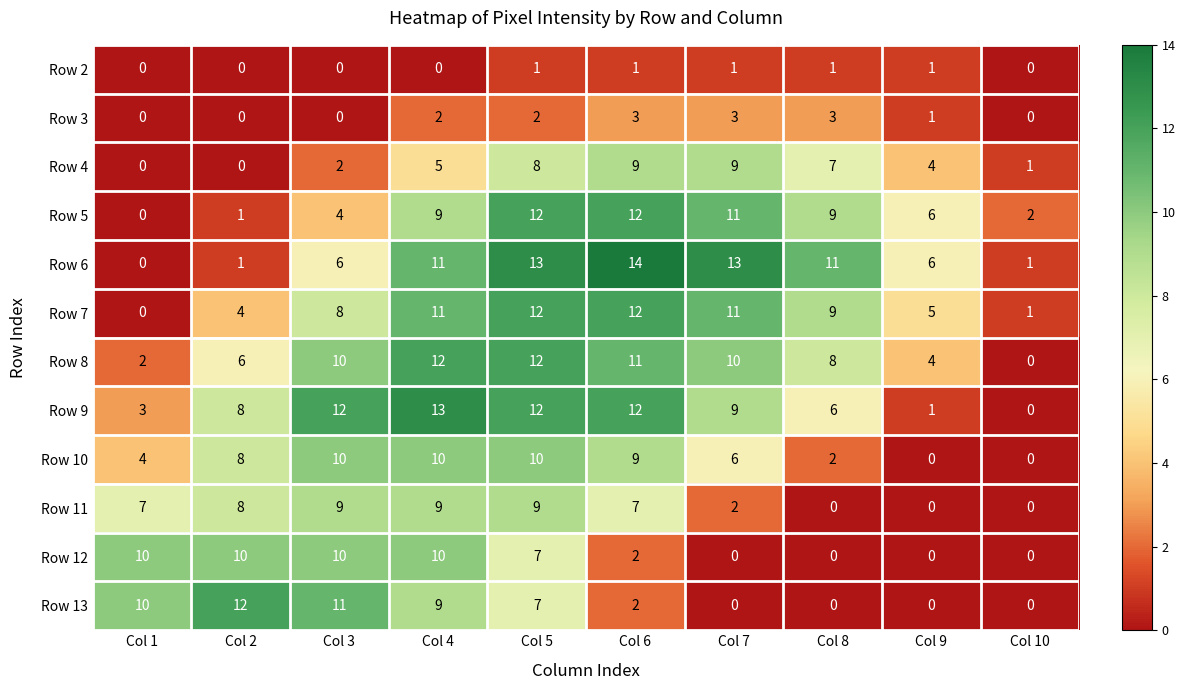

What is the total value across all series at Col 9?

28